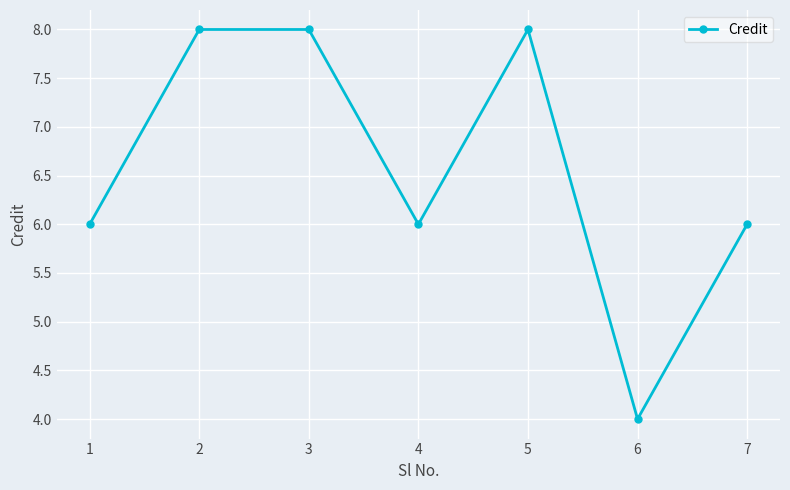

Reading right to left, what are all the values shown in this chart?

6	4	8	6	8	8	6